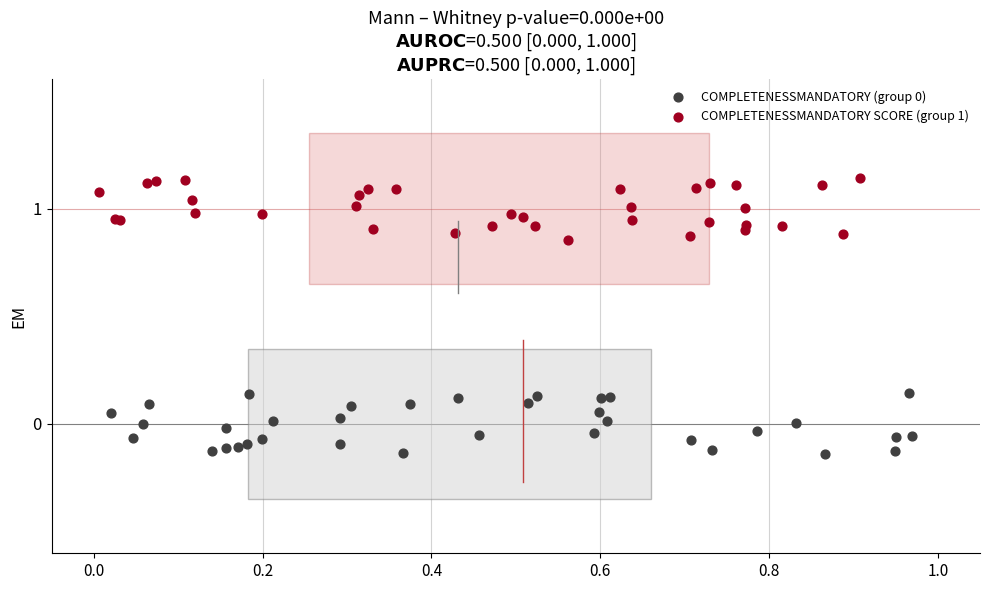

Which series reaches the maximum Y coordinate?

COMPLETENESSMANDATORY SCORE (group 1)